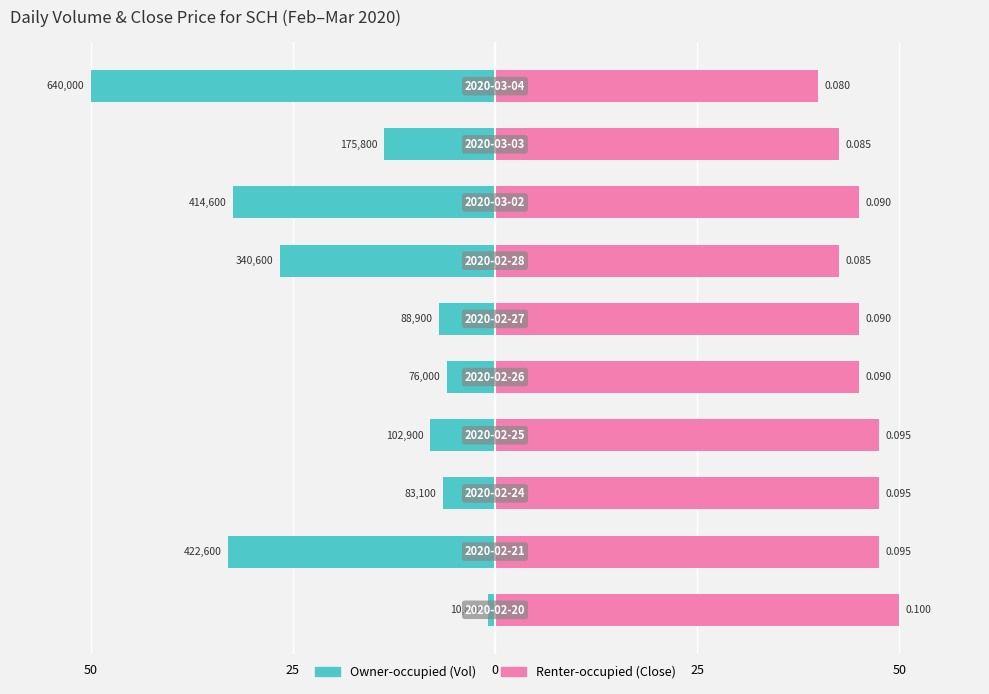

What is the maximum value shown in the chart?

50.0